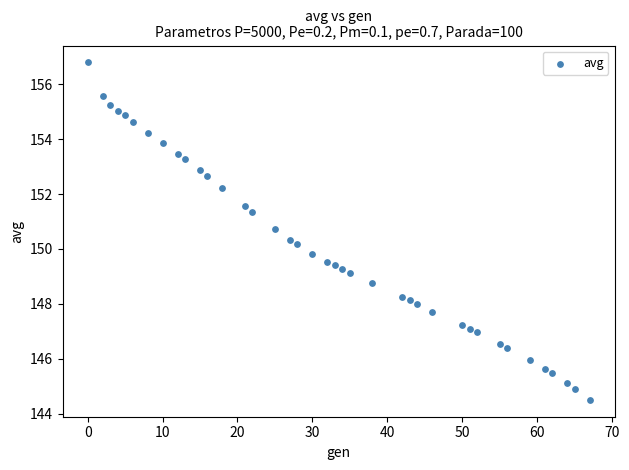

What is the range of X values (max minus min)?

67.0